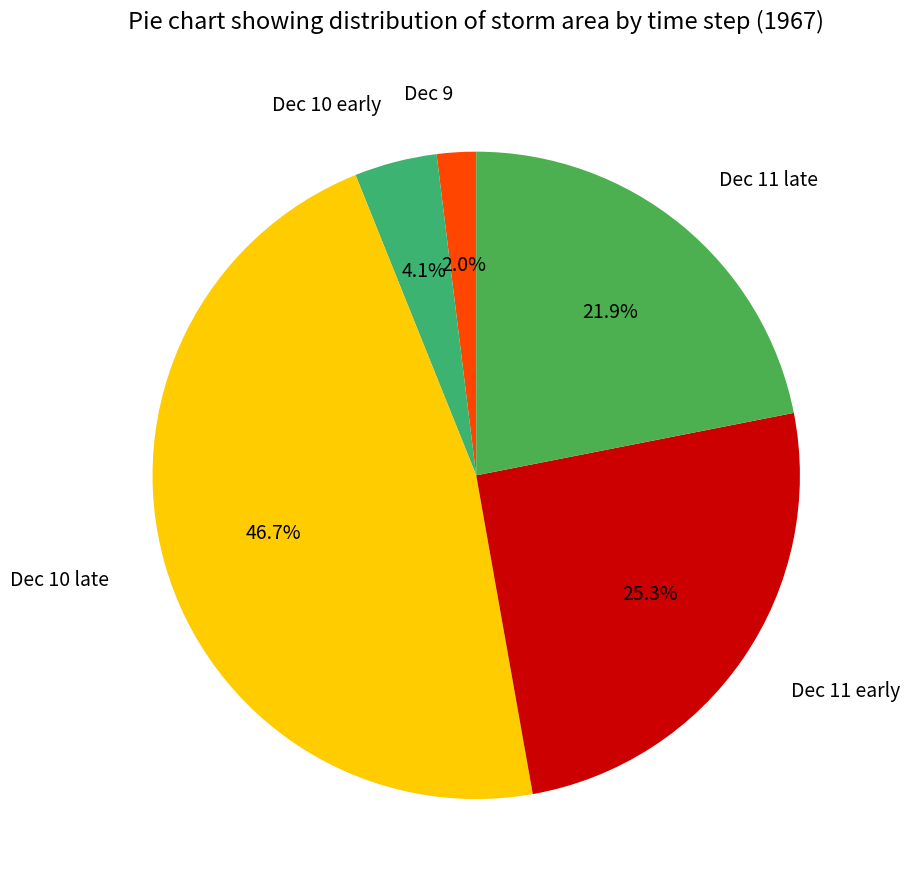

Is there a majority slice in this chart?

No